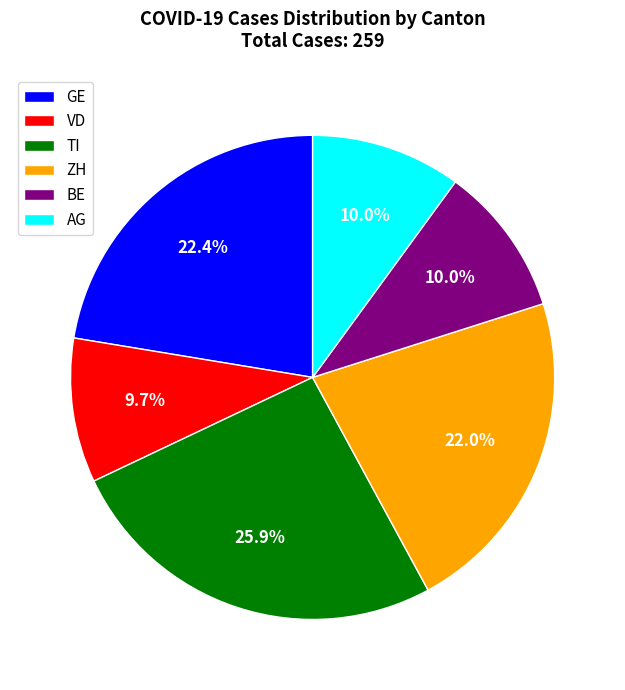

Between ZH and VD, which is larger?

ZH